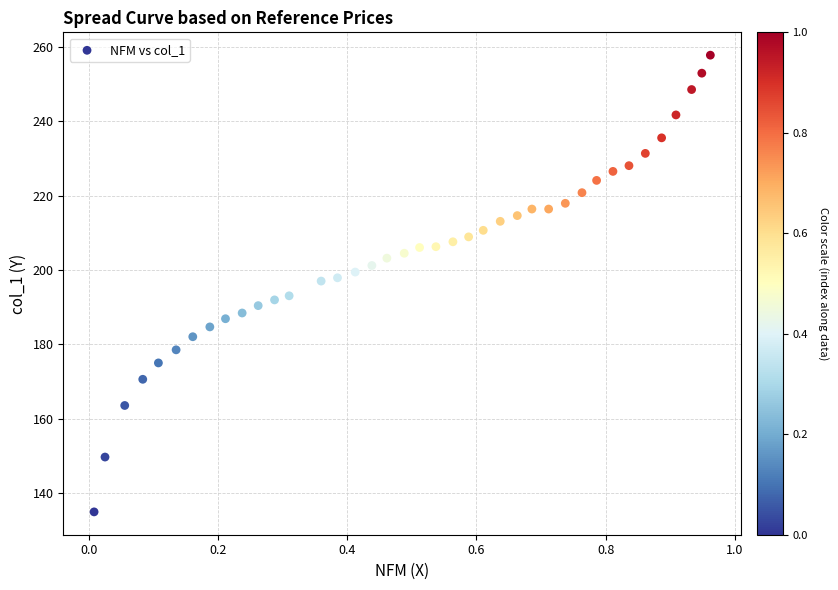

What is the range of X values (max minus min)?

1.0